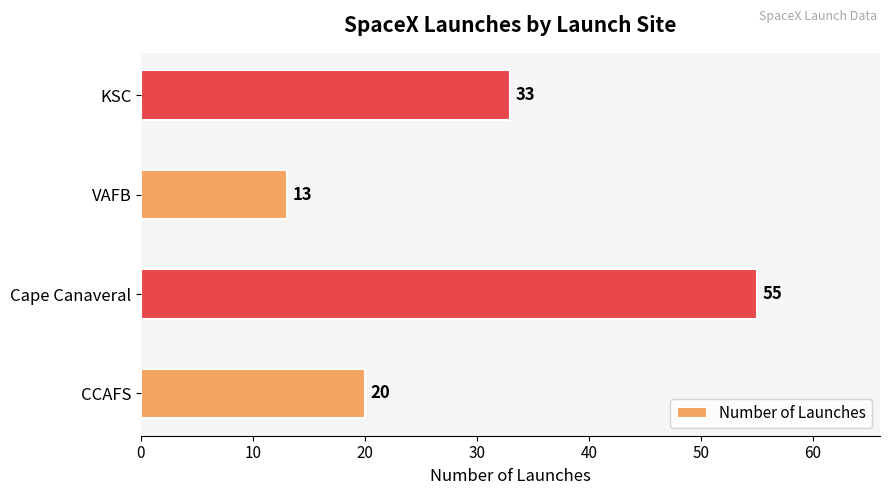

Between VAFB and CCAFS, which is larger?

CCAFS